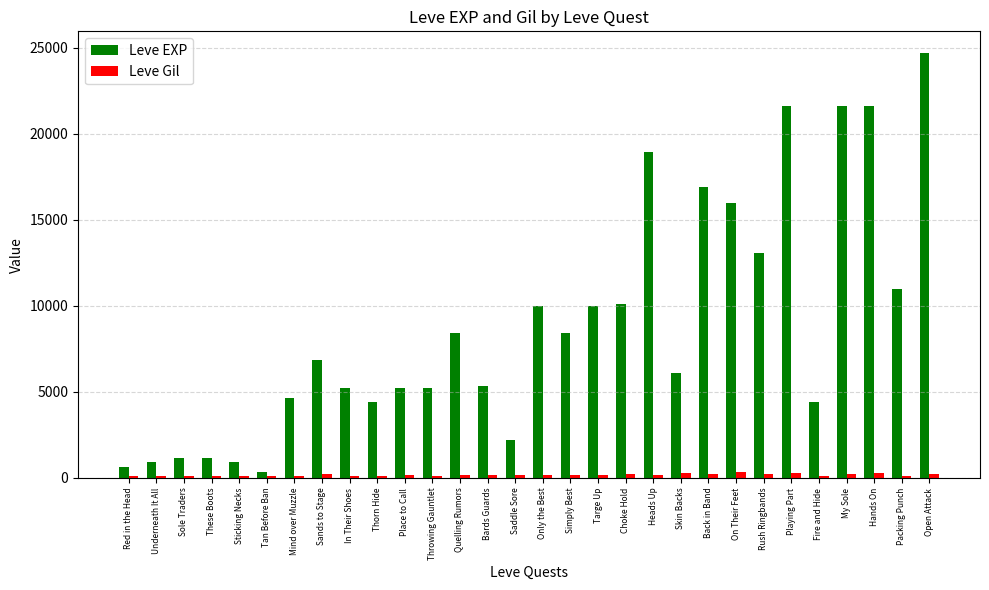

What are all the series names shown in the legend?

Leve EXP, Leve Gil